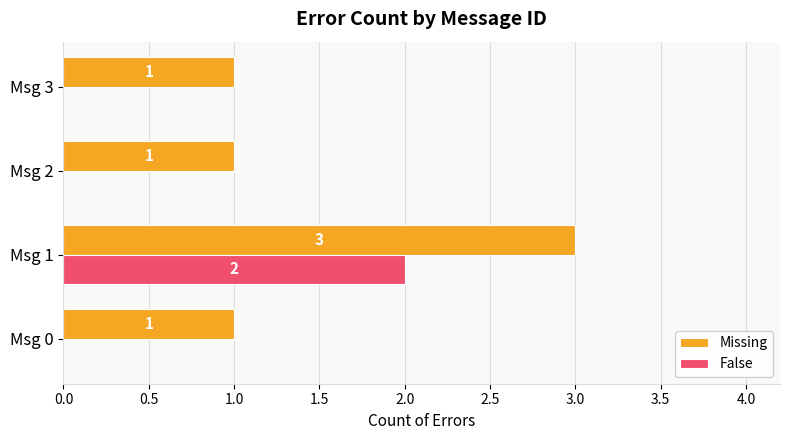

At which label does Missing reach its peak?

Msg 1